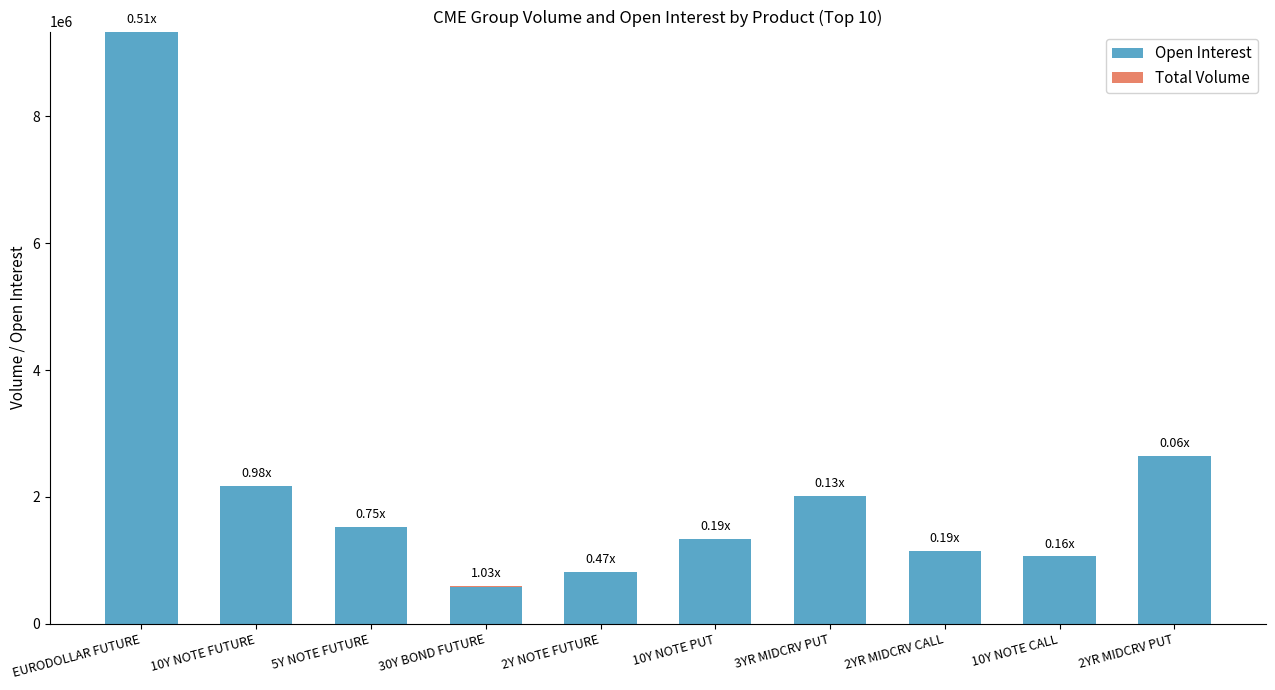

Which category has the highest value in the Open Interest series?

EURODOLLAR FUTURE